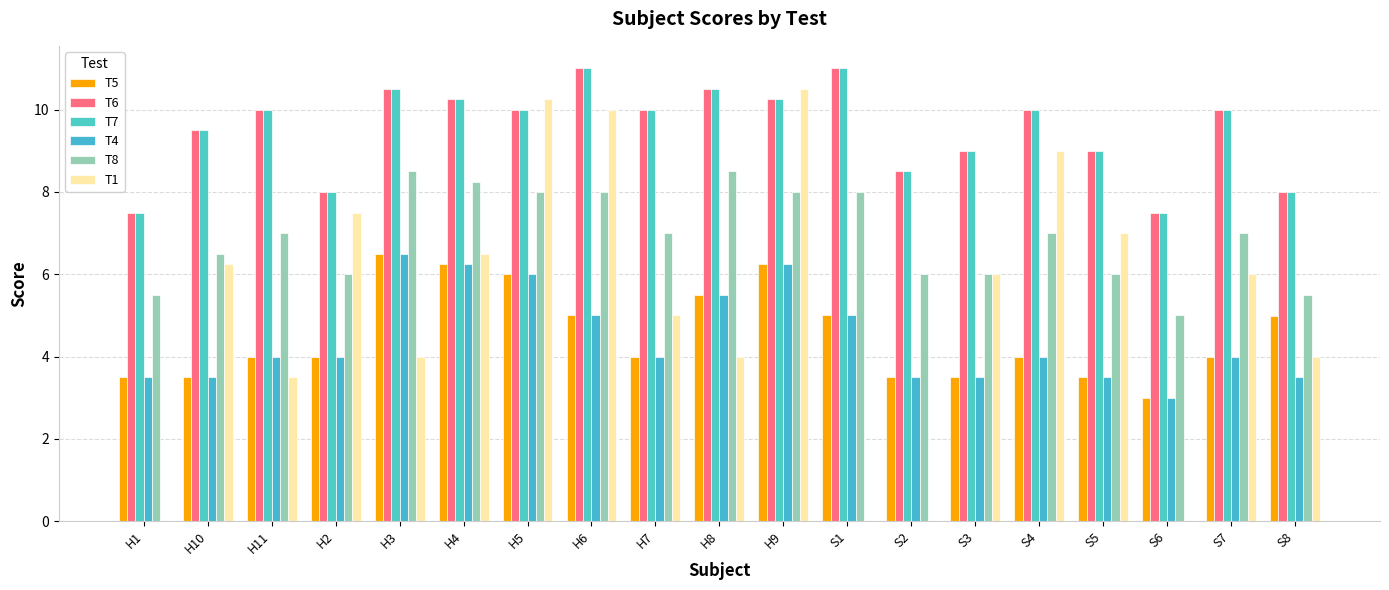

What are all the series names shown in the legend?

T5, T6, T7, T4, T8, T1